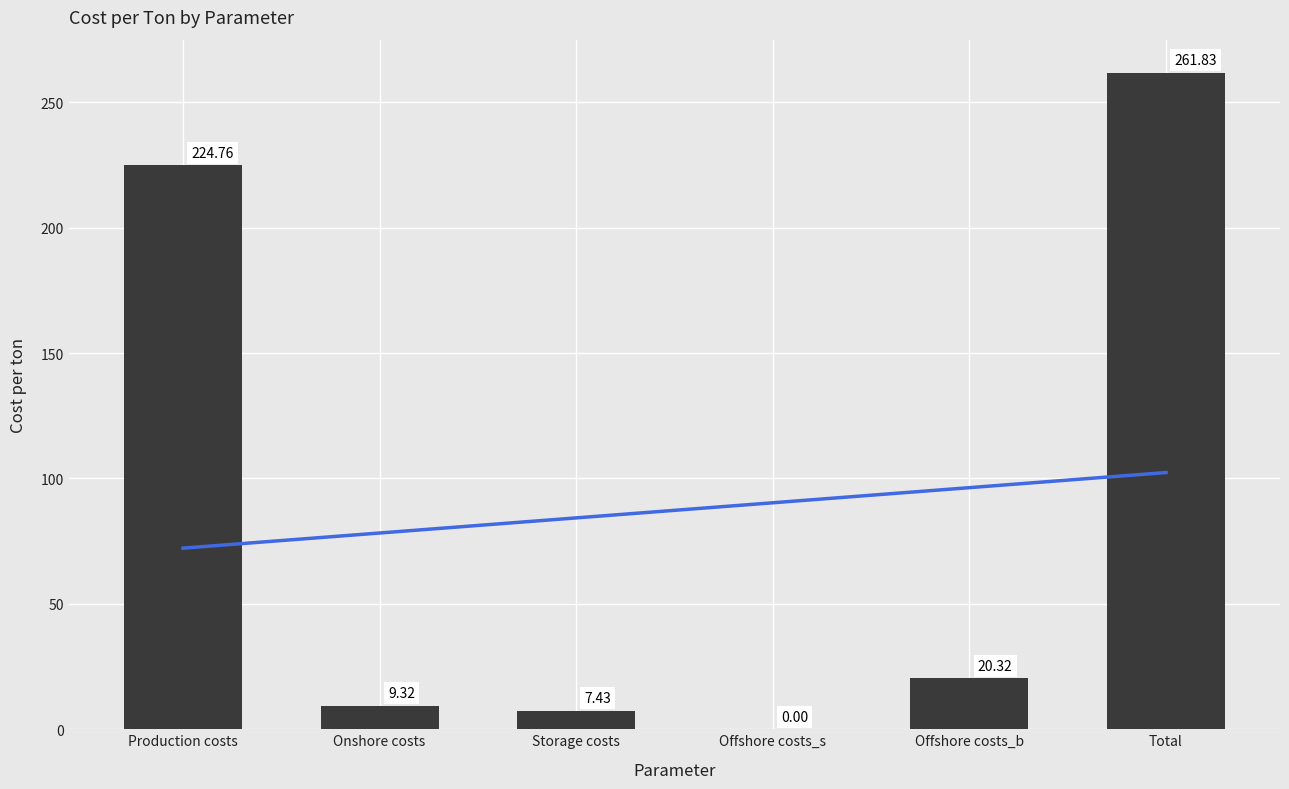

What is the approximate value at Storage costs?

7.4